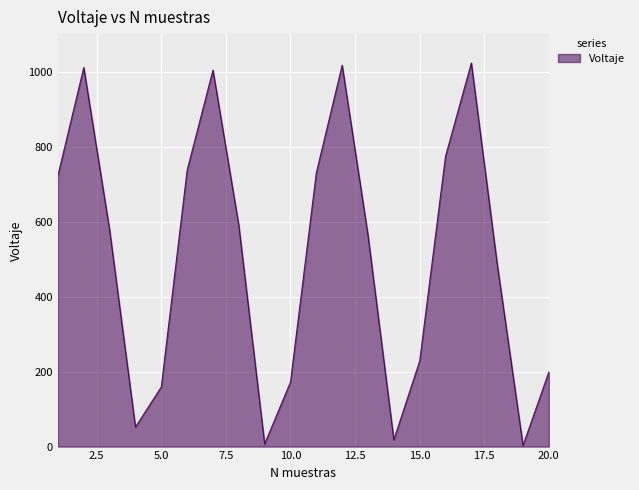

What is the maximum value shown in the chart?

1023